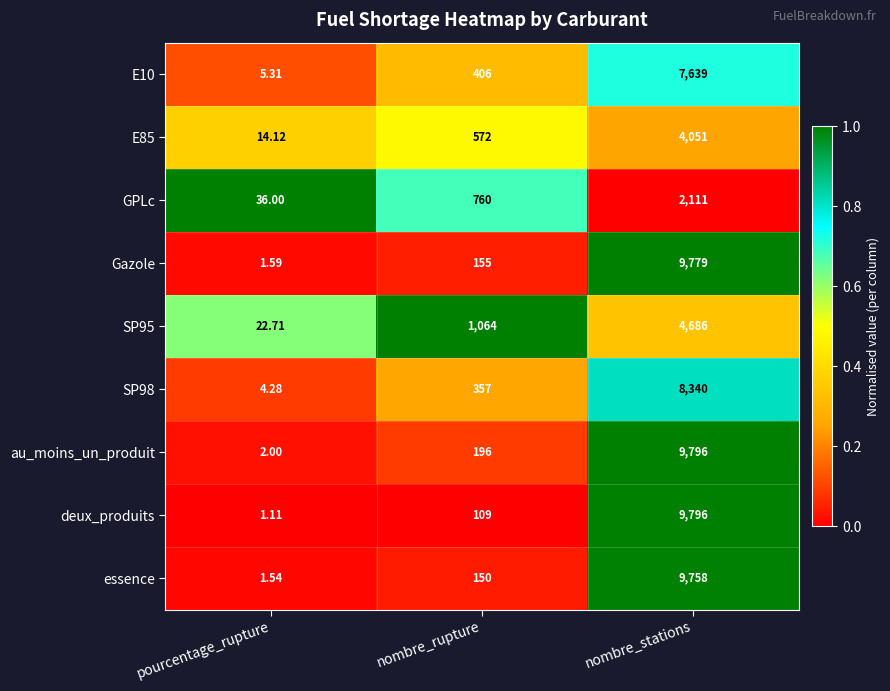

Rank the categories by E85 value from lowest to highest.

pourcentage_rupture, nombre_rupture, nombre_stations